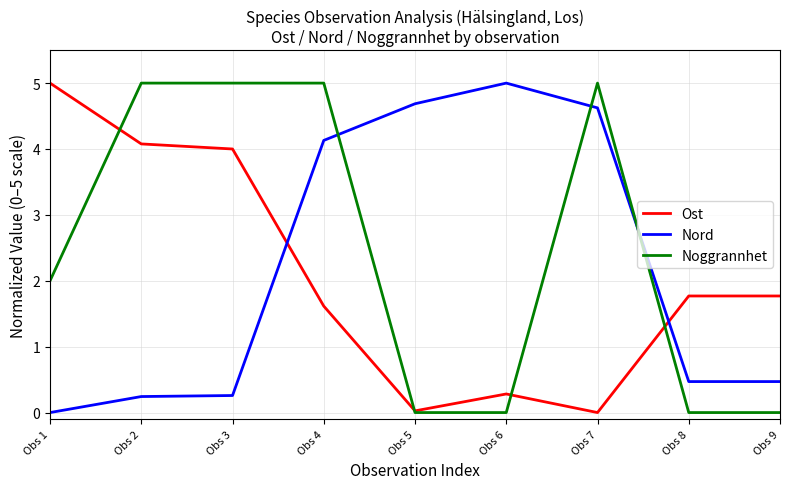

Between Obs 3 and Obs 9, which series saw the biggest shift?

Noggrannhet